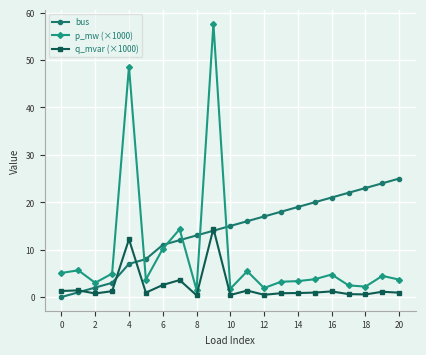

Does the chart display data point markers on the line(s)?

Yes